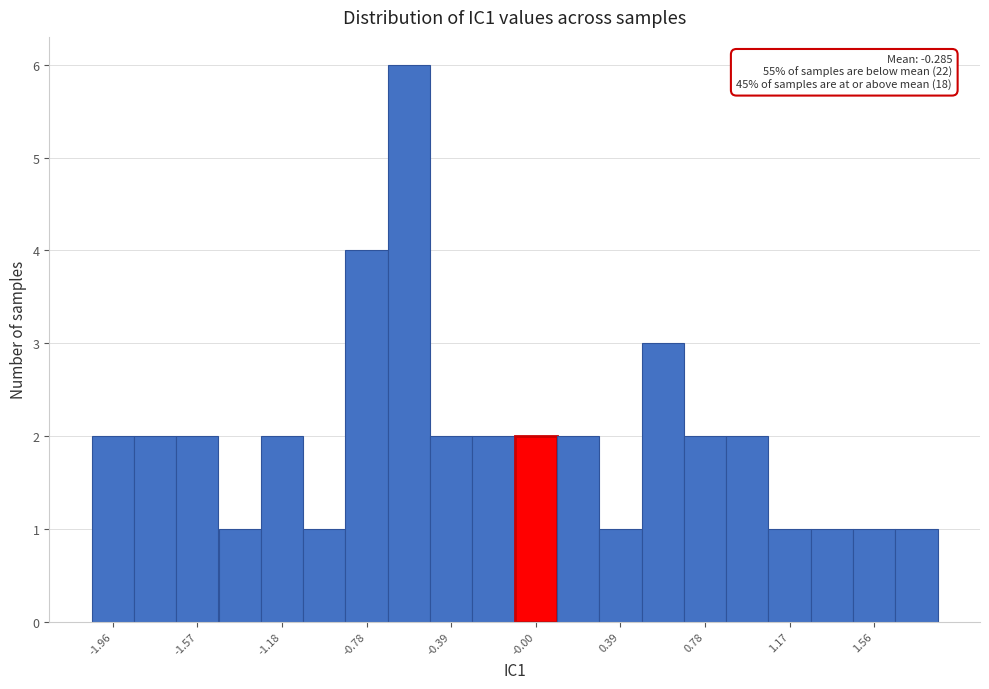

Around what value on the x-axis is the tallest bar? Give the approximate position of its centre, as read against the axis.

-0.60